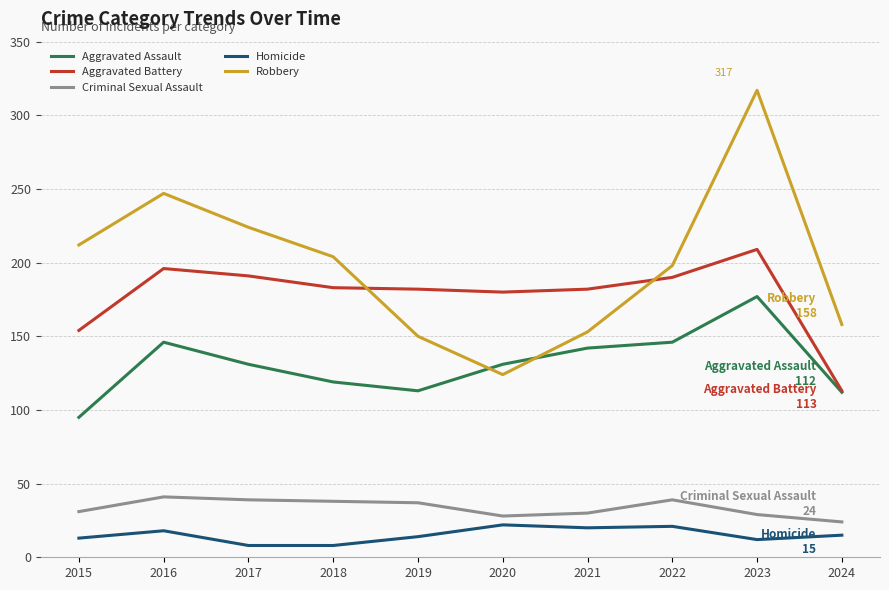

List the series in order of their peak value, highest first.

Robbery, Aggravated Battery, Aggravated Assault, Criminal Sexual Assault, Homicide